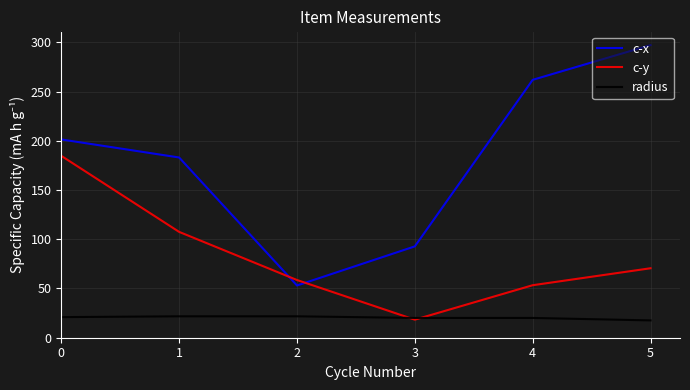

What is the difference between the maximum and minimum values in the c-y series?

166.4